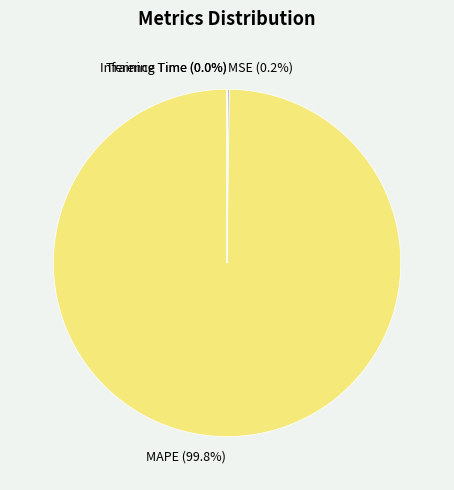

What is the largest slice in the pie chart?

MAPE